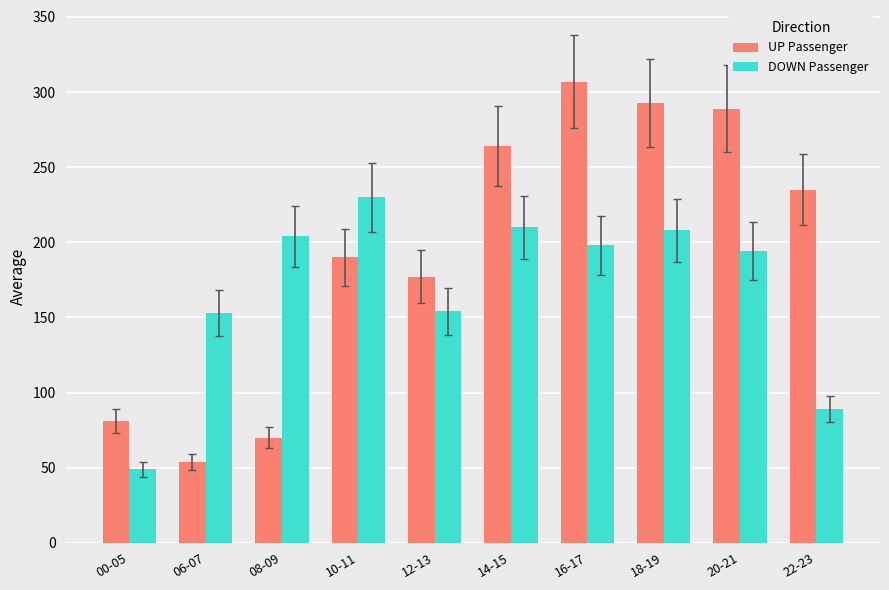

At how many categories does at least one series exceed 261?

4